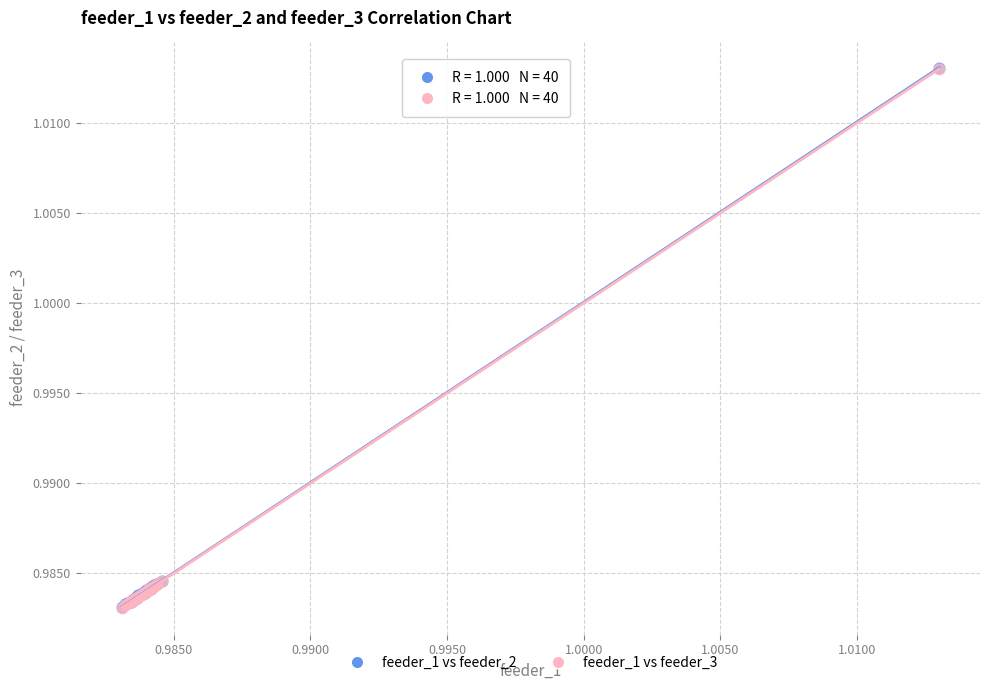

What are all the series names shown in the legend?

feeder_1 vs feeder_2, feeder_1 vs feeder_3